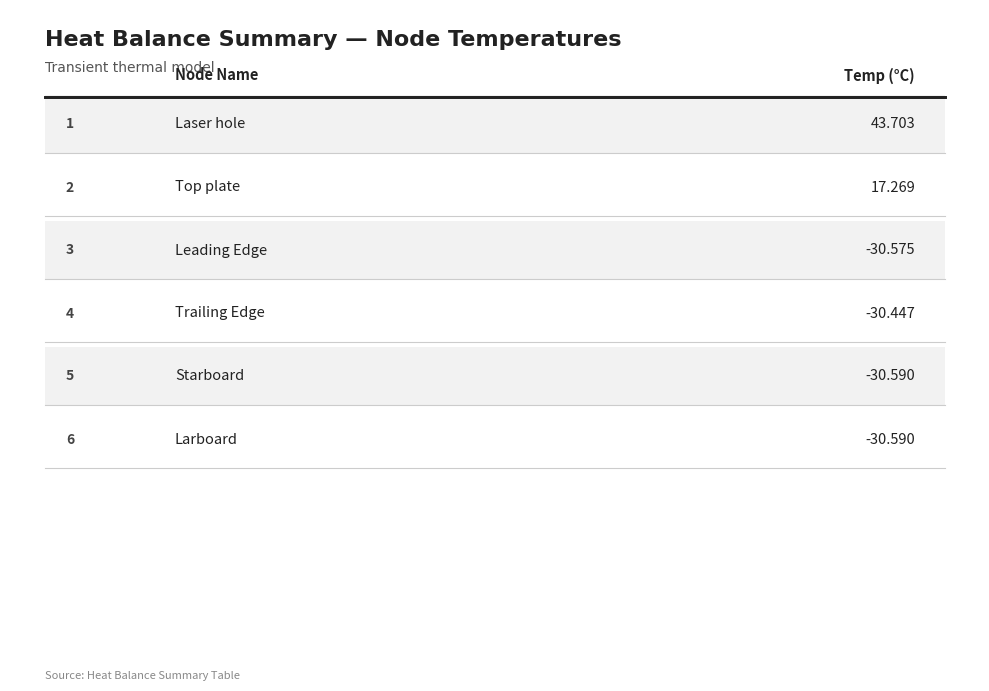

List the labels in order of value, smallest first.

Starboard, Larboard, Leading Edge, Trailing Edge, Top plate, Laser hole